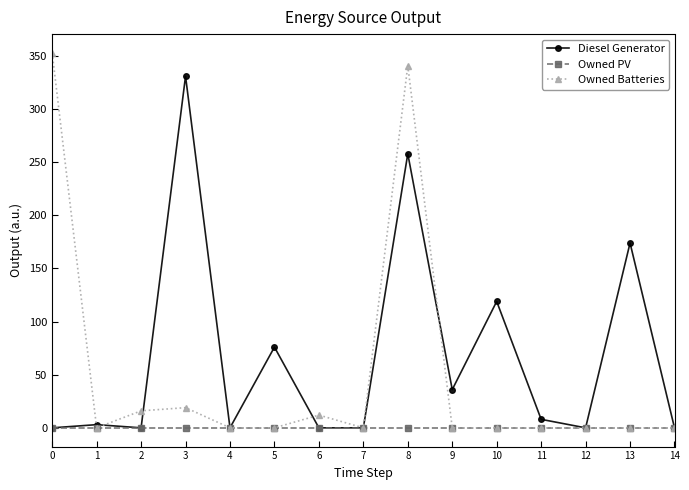

What is the difference between the maximum and minimum values in the Owned Batteries series?

353